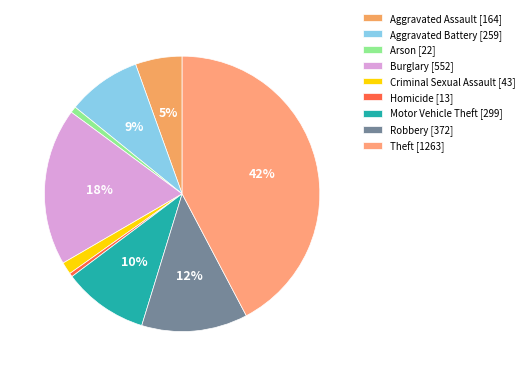

What is the total percentage of Criminal Sexual Assault and Arson?

2.2%